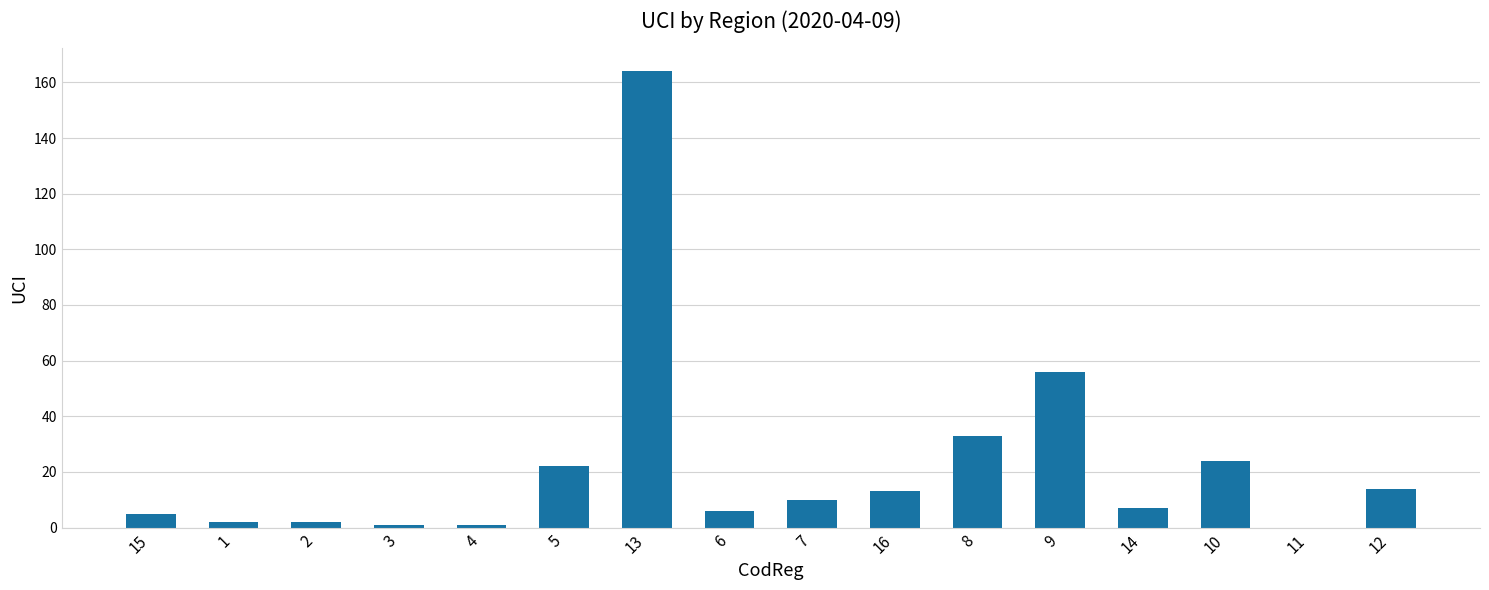

True or false: the data shows 6 at 6.

True